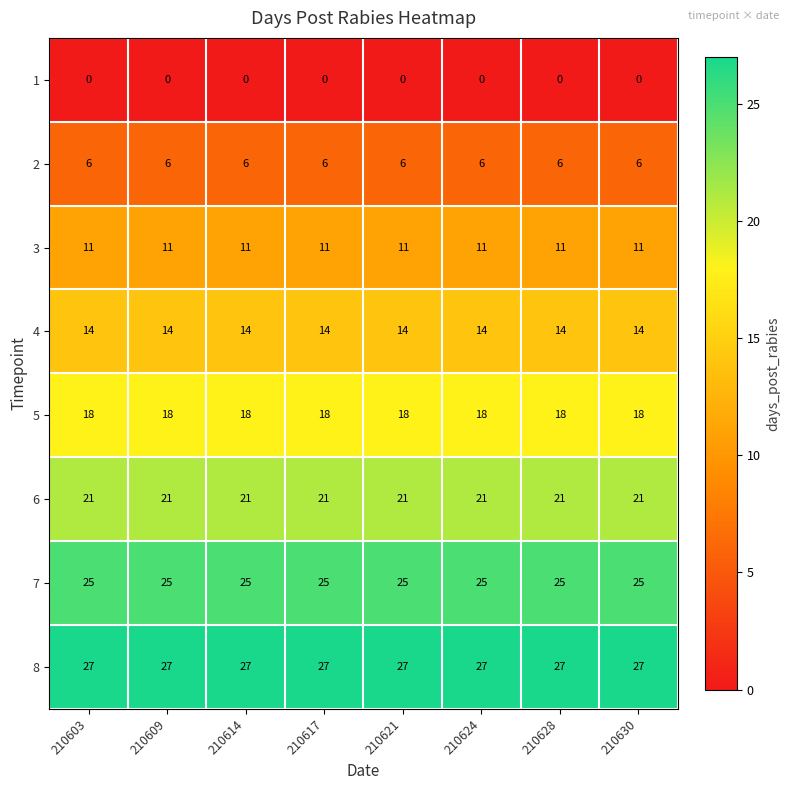

True or false: 3 has a value of 11 at 210603.

True